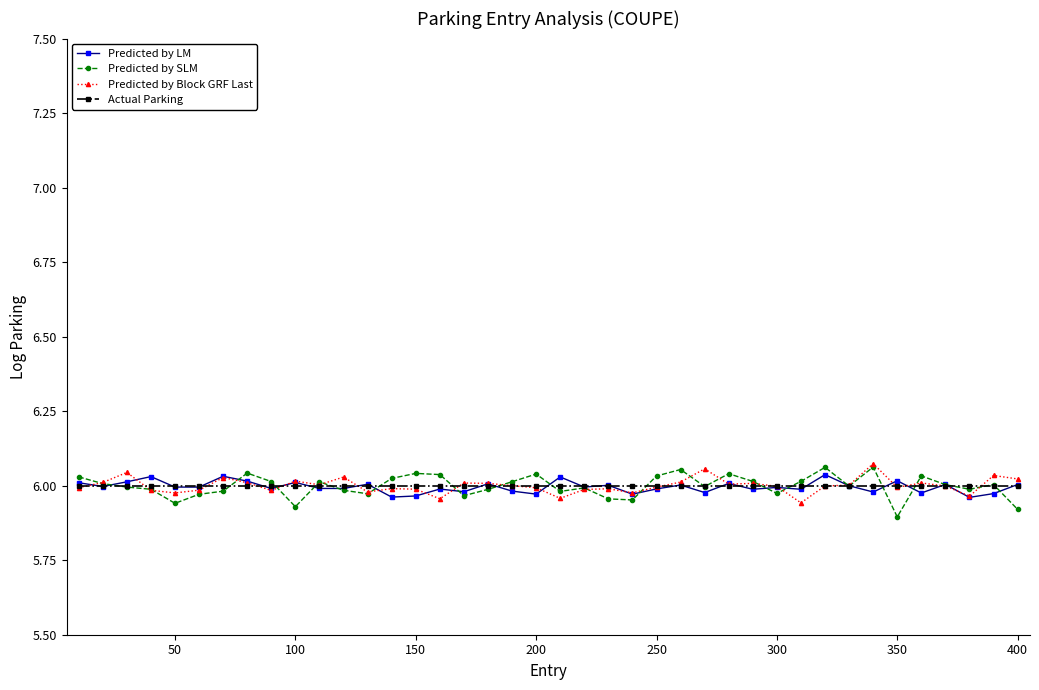

At how many categories does at least one series exceed 5?

40